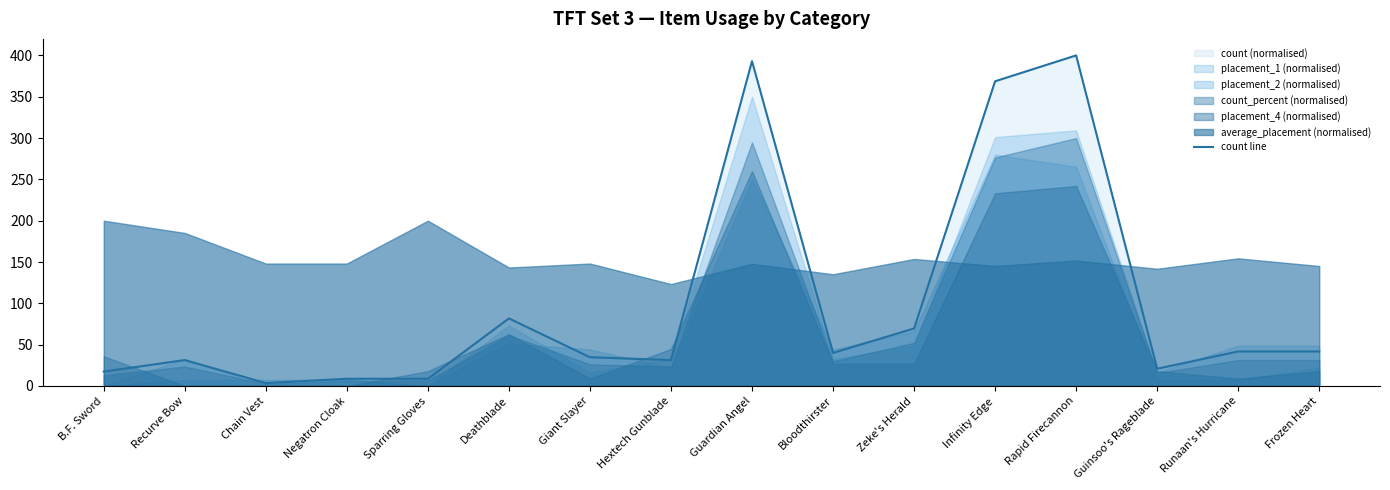

What is the change in value from Sparring Gloves to Bloodthirster?

+31.3